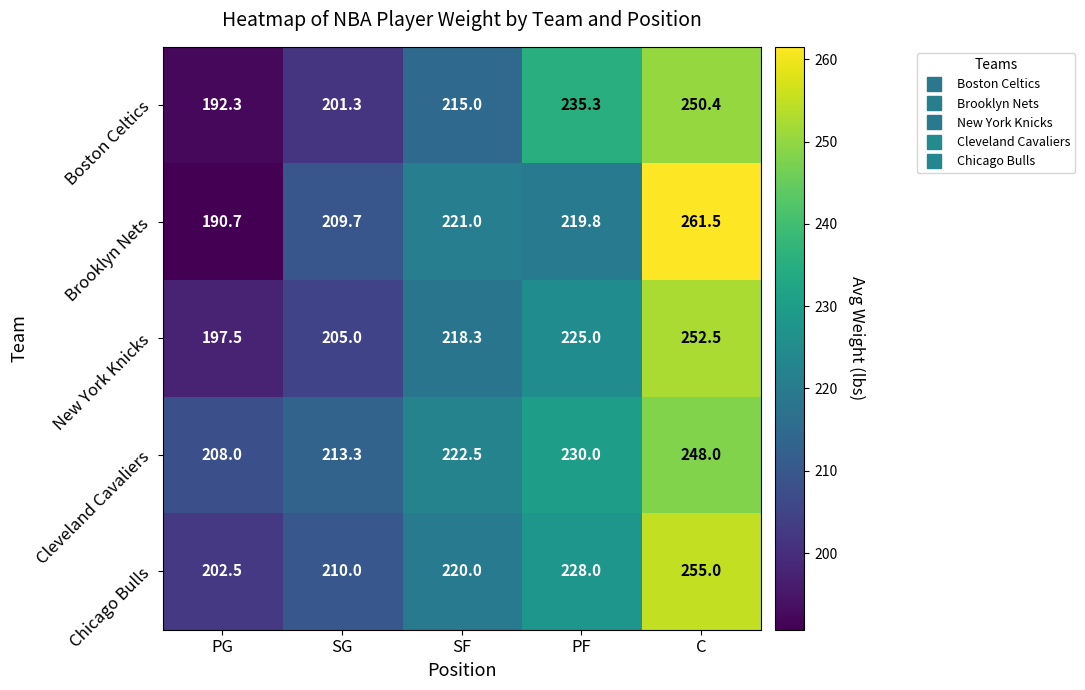

At how many categories does at least one series exceed 193?

5